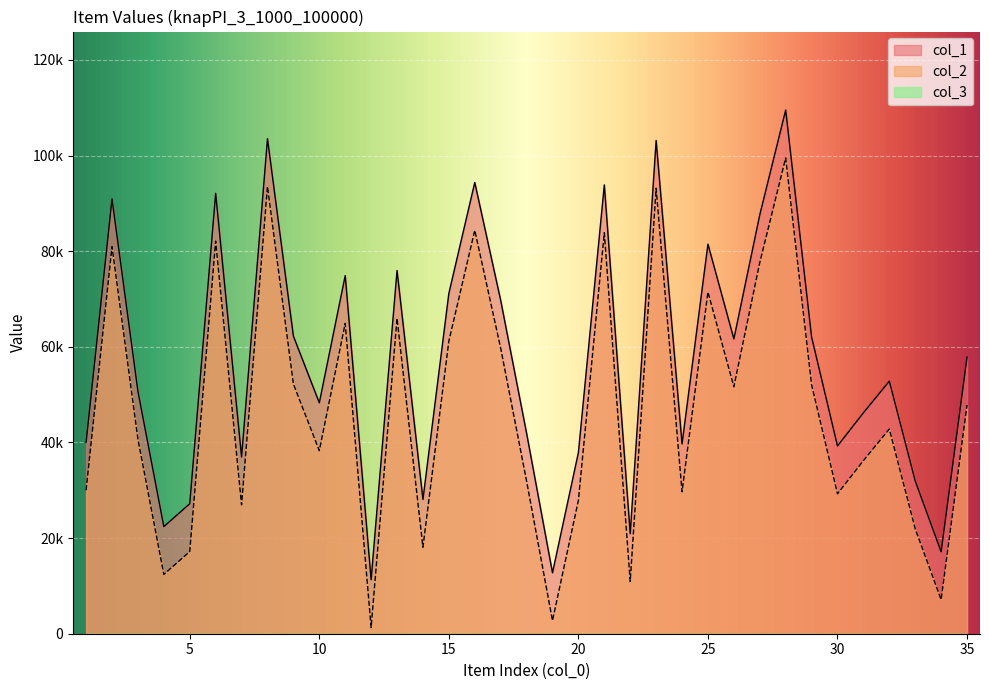

Reading left to right, what are all the values shown in this chart?

col_1: 40007	90943	50684	22396	27183	92094	36955	103521	62233	48285	74892	11296	75952	28086	71175	94363	69717	41925	12745	37897	93858	20926	103144	39690	81459	61650	87594	109495	62047	39263	46194	52809	31936	17133	57838
col_2: 30007	80943	40684	12396	17183	82094	26955	93521	52233	38285	64892	1296	65952	18086	61175	84363	59717	31925	2745	27897	83858	10926	93144	29690	71459	51650	77594	99495	52047	29263	36194	42809	21936	7133	47838